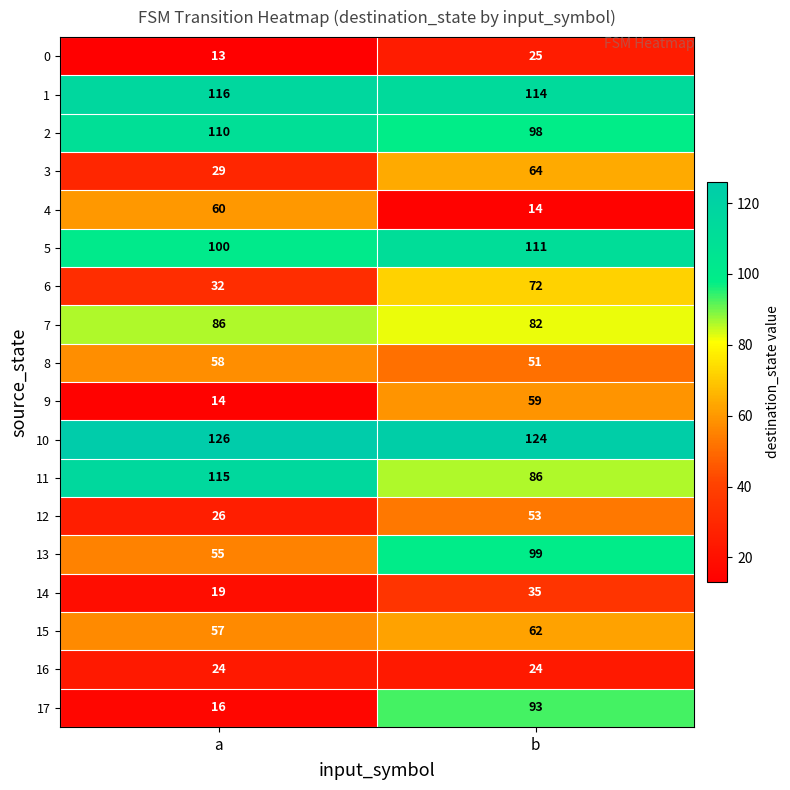

Which series changed the most between a and b?

17